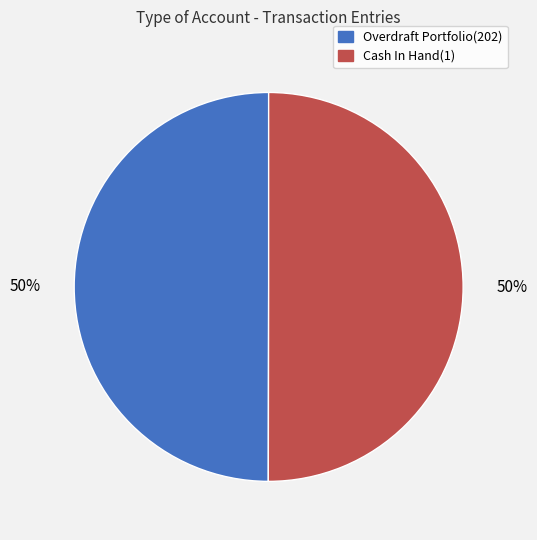

Combined, do Overdraft Portfolio(202) and Cash In Hand(1) account for over 50%?

Yes